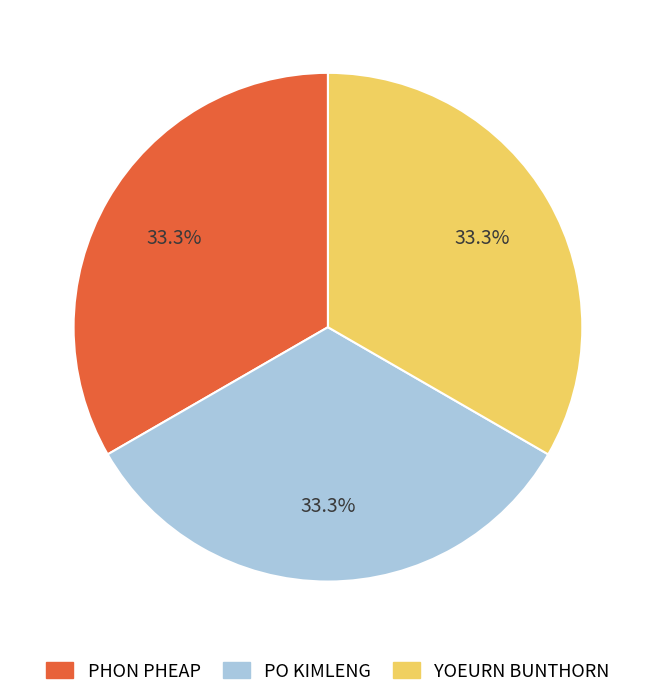

How many segments does this pie chart have?

3